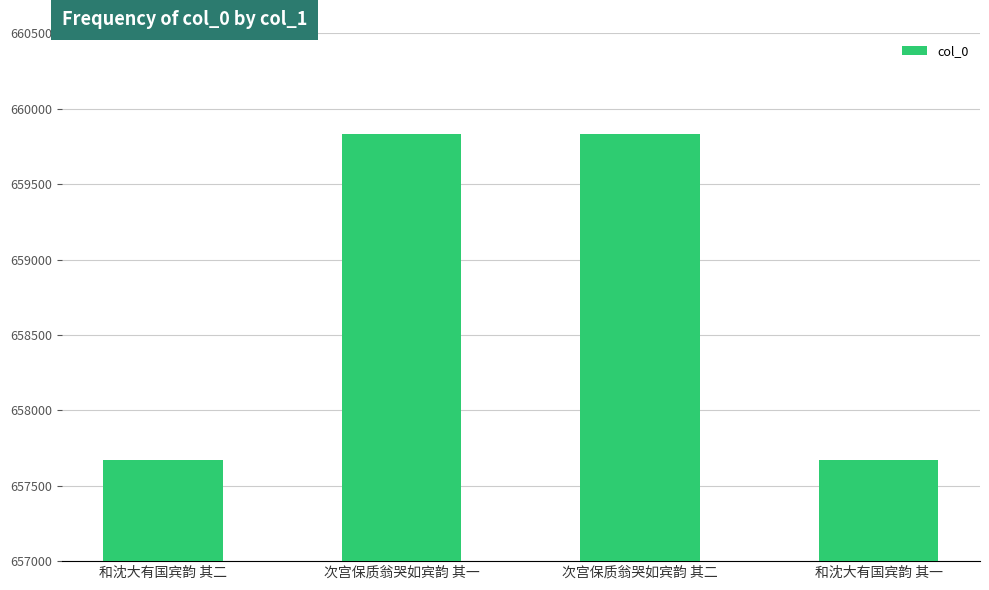

What is the maximum value shown in the chart?

659831